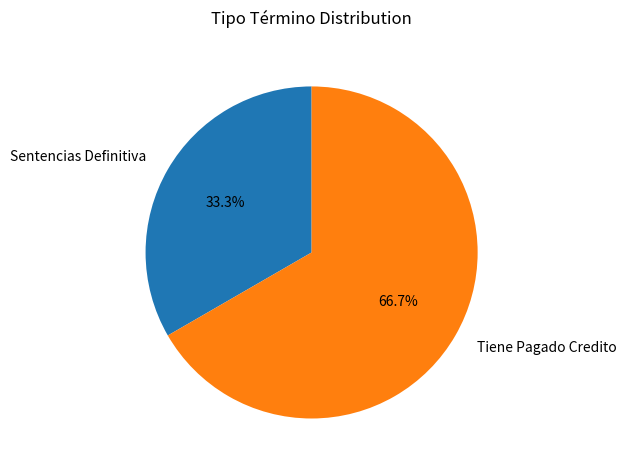

Which slice is the largest?

Tiene Pagado Credito